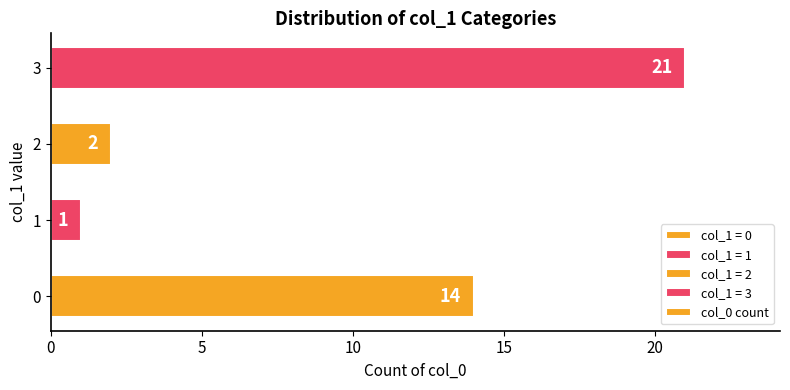

List the labels in order of value, smallest first.

1, 2, 0, 3